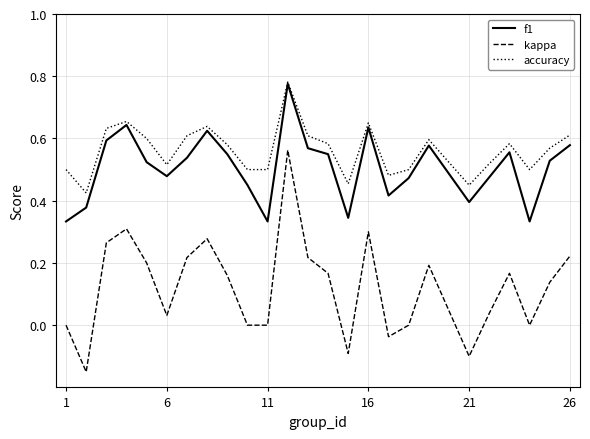

In f1, how many points are higher than both neighbors (excluding endpoints)?

6